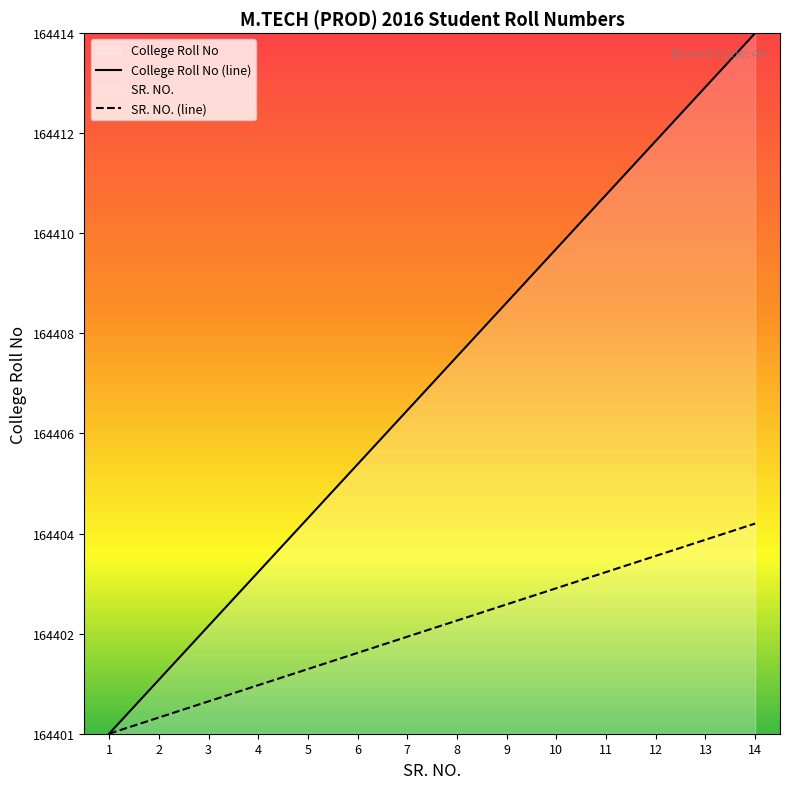

True or false: SR. NO. (line) has more than 2 interior local peaks.

False